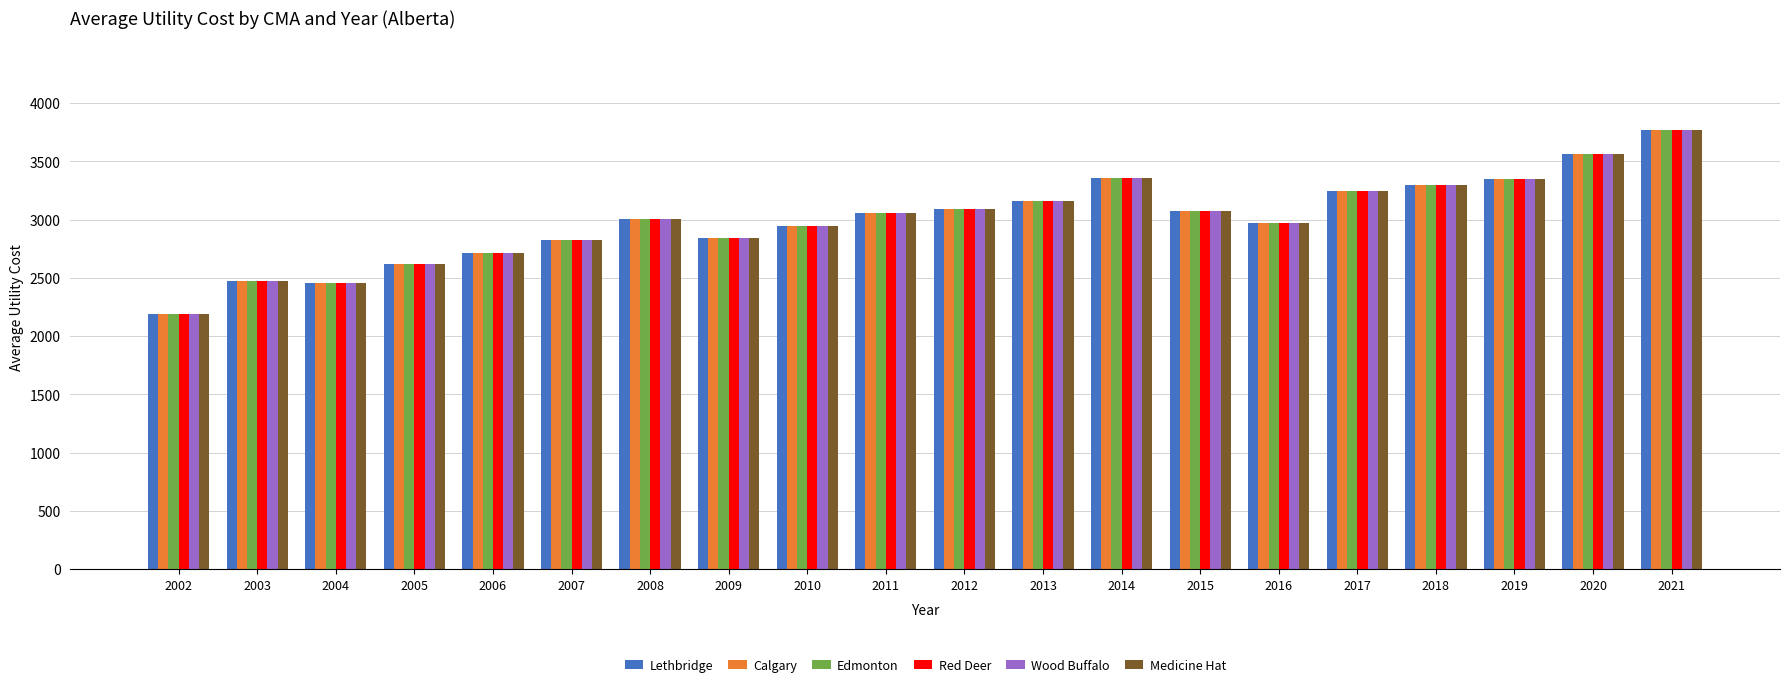

Read the Red Deer value at 2013.

3160.0